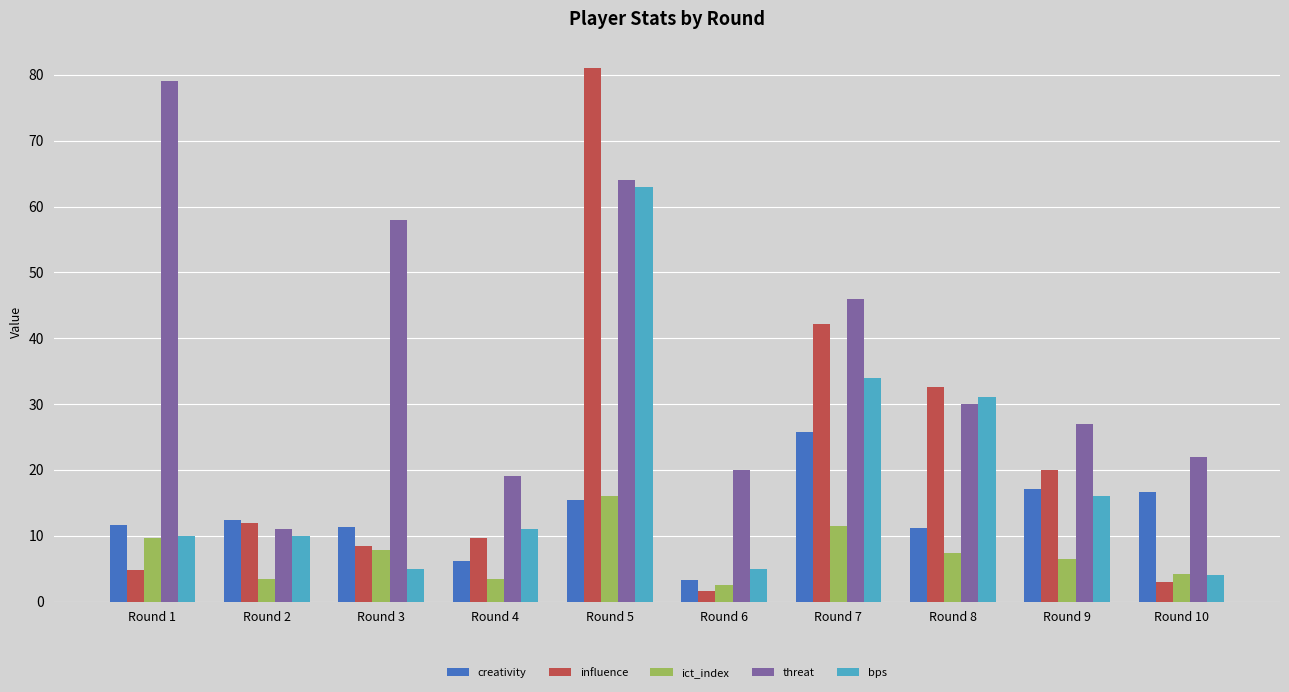

Is the value of ict_index at Round 8 greater than the value of creativity at Round 9?

No